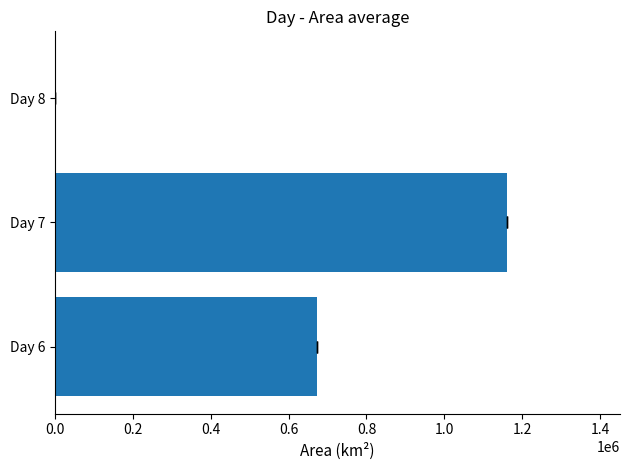

The value at Day 7 is 789447. True or false?

False